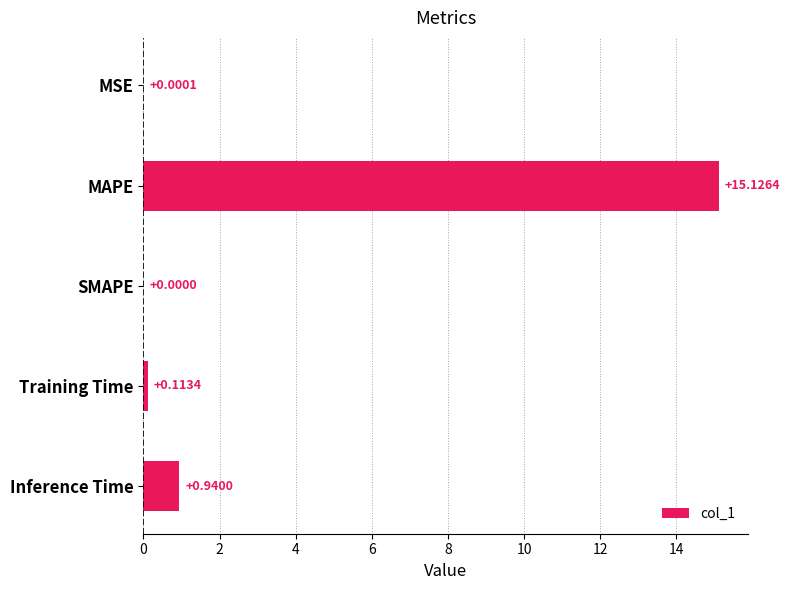

At which label is the value closest to 7?

Inference Time